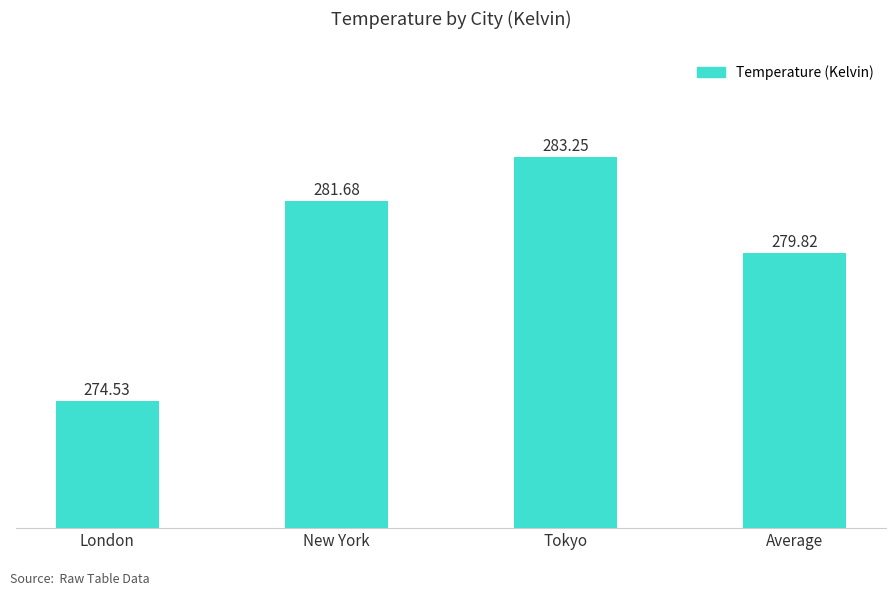

Which has a higher value, Tokyo or London?

Tokyo